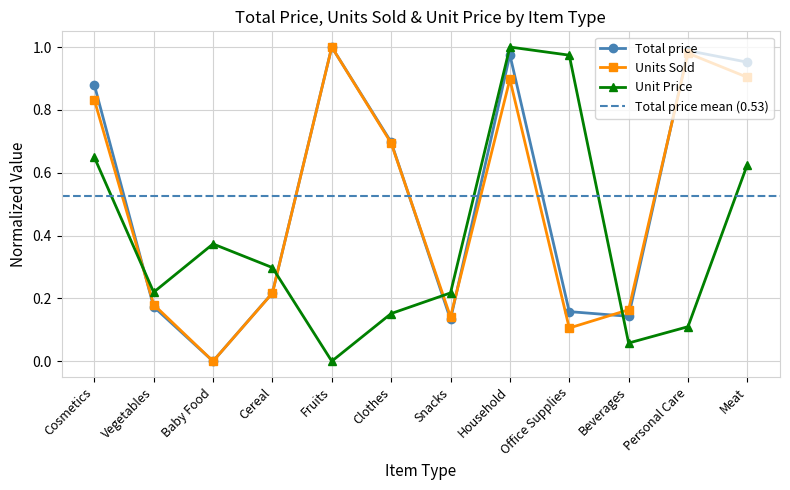

Reading left to right, what are all the values shown in this chart?

Total price: 0.9	0.2	0.0	0.2	1.0	0.7	0.1	1.0	0.2	0.1	1.0	1.0
Units Sold: 0.8	0.2	0.0	0.2	1.0	0.7	0.1	0.9	0.1	0.2	1.0	0.9
Unit Price: 0.6	0.2	0.4	0.3	0.0	0.2	0.2	1.0	1.0	0.1	0.1	0.6